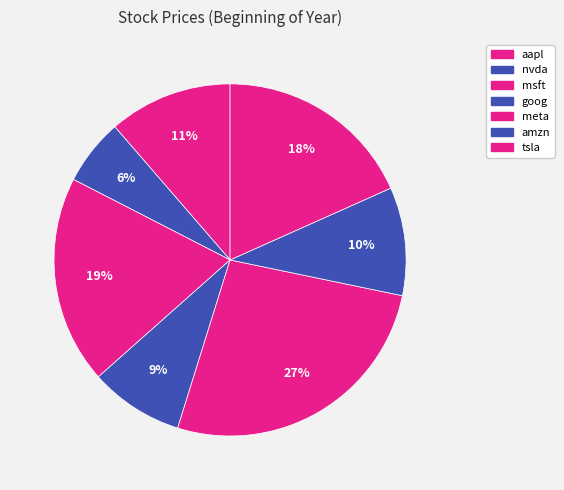

Which slice is the smallest?

nvda